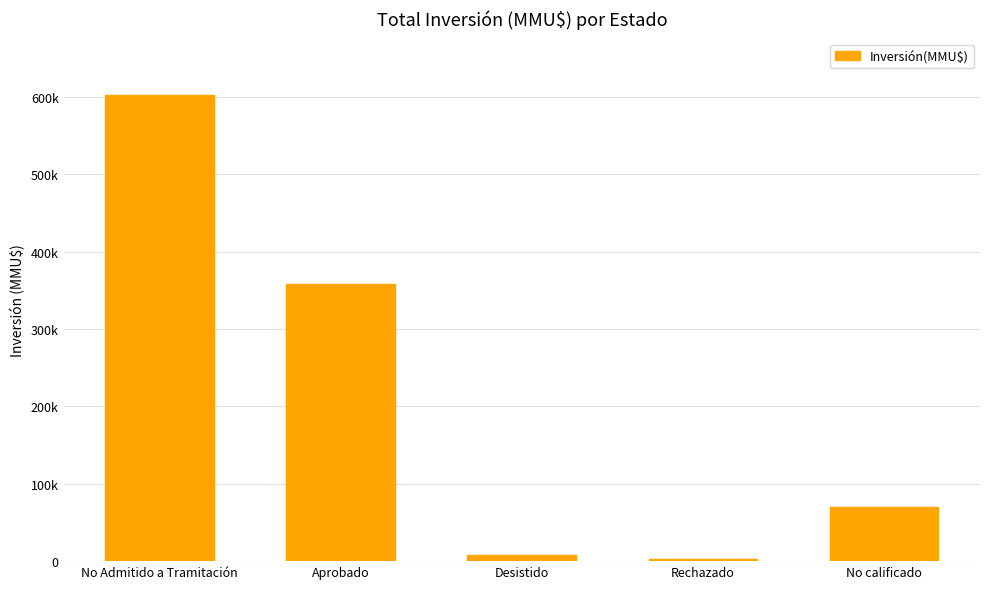

Are the bars horizontal?

No